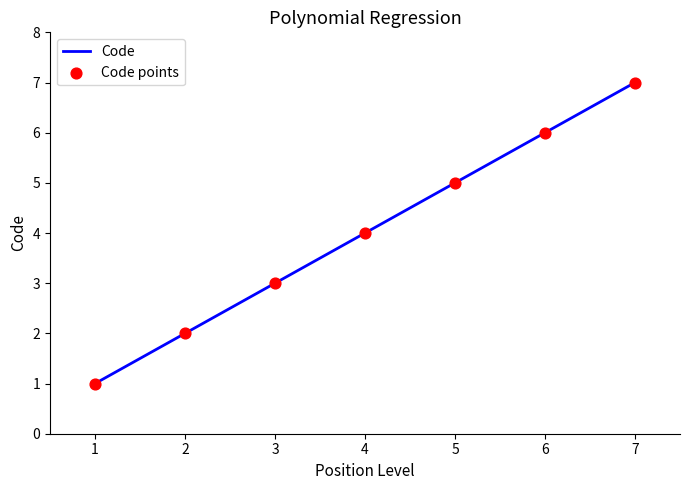

Rank the categories by value from lowest to highest.

1, 2, 3, 4, 5, 6, 7